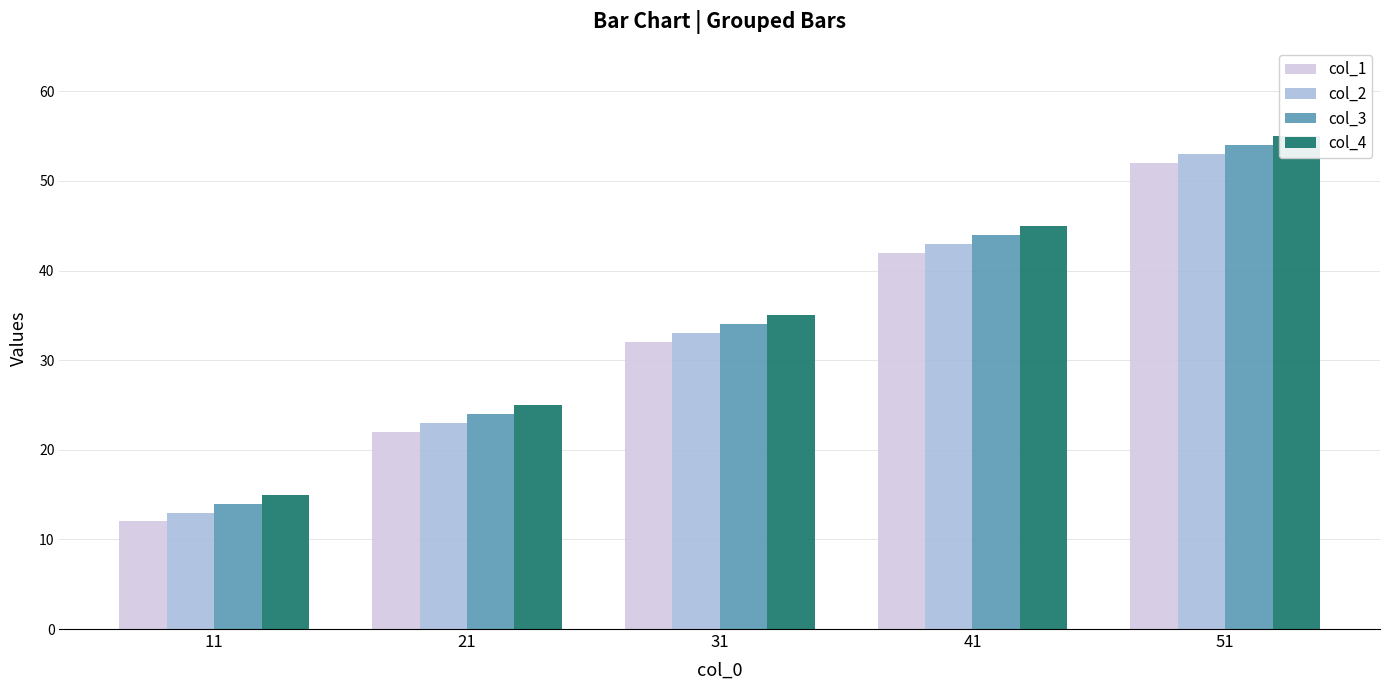

How many bars are there in total?

20